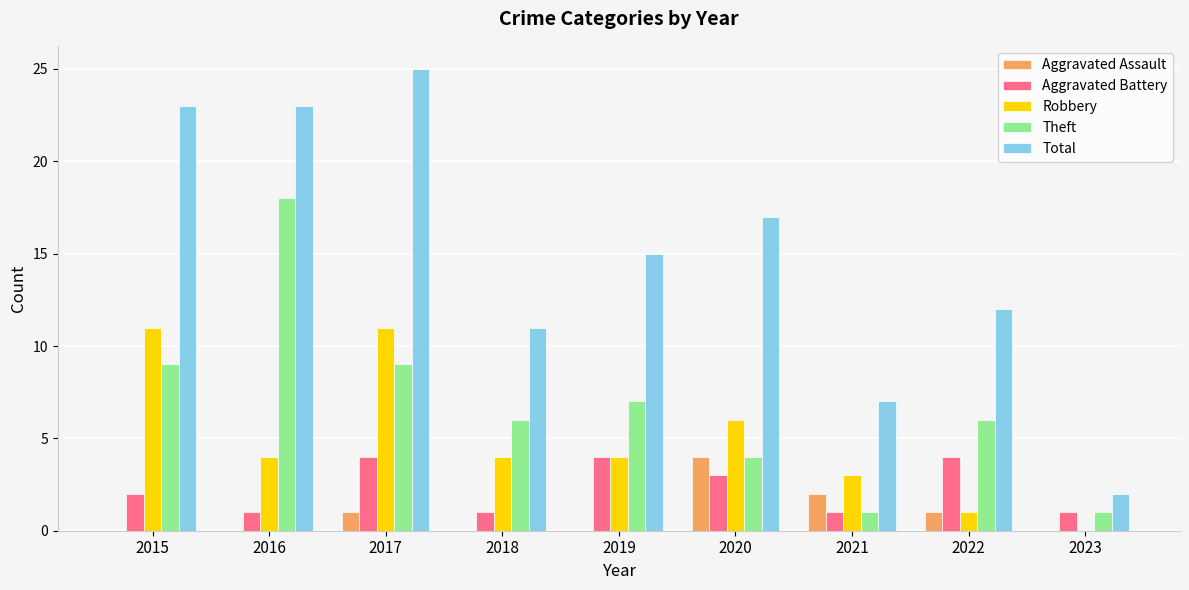

Is it true that Aggravated Assault equals 4 at 2020?

True